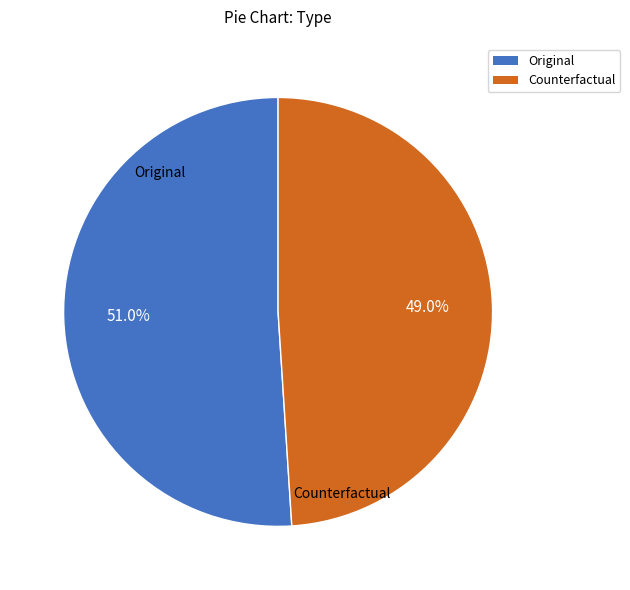

Rank the categories by value from highest to lowest.

Original, Counterfactual